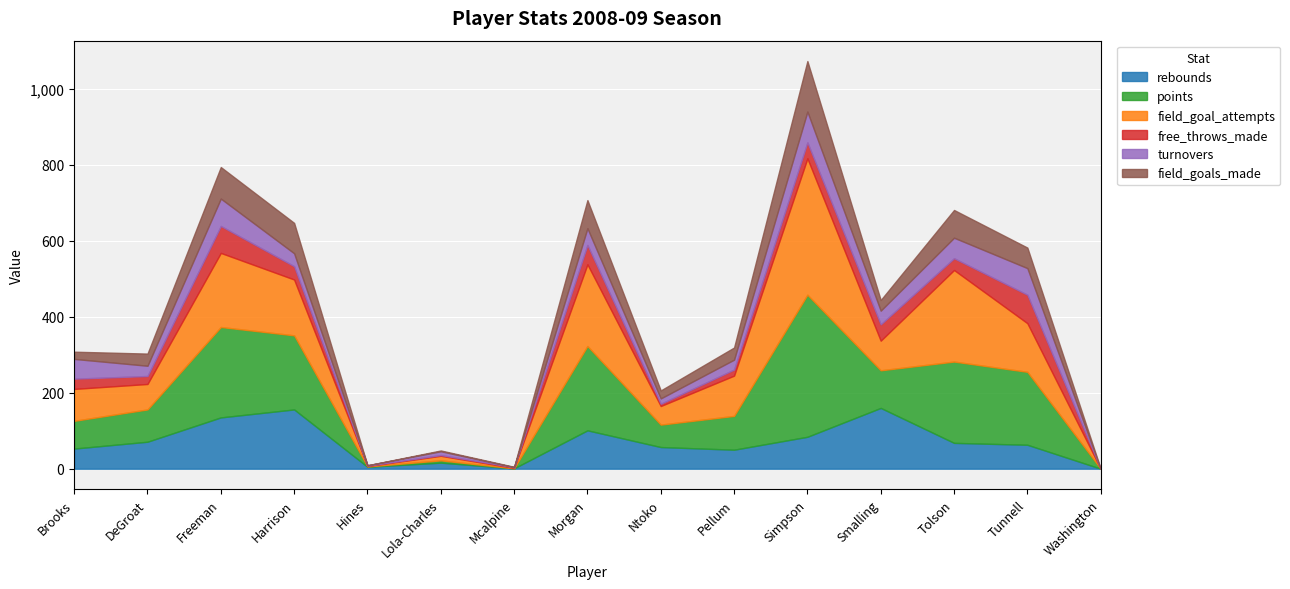

What is the total value across all series at Tunnell?

582